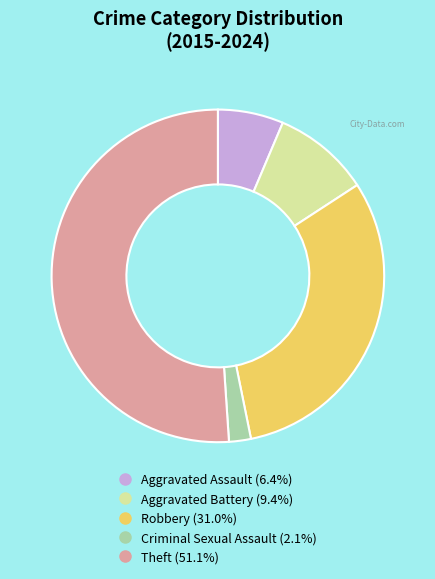

Is the sum of Aggravated Battery and Aggravated Assault greater than half?

No